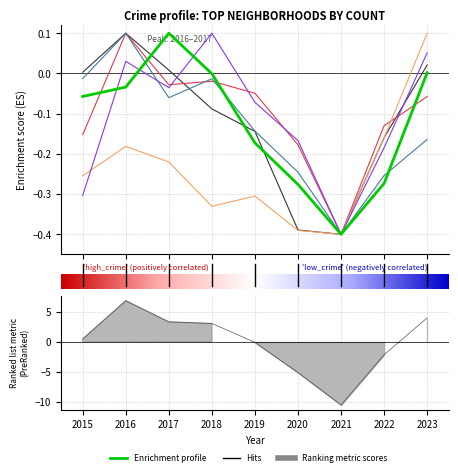

At how many categories does at least one series exceed 0?

5